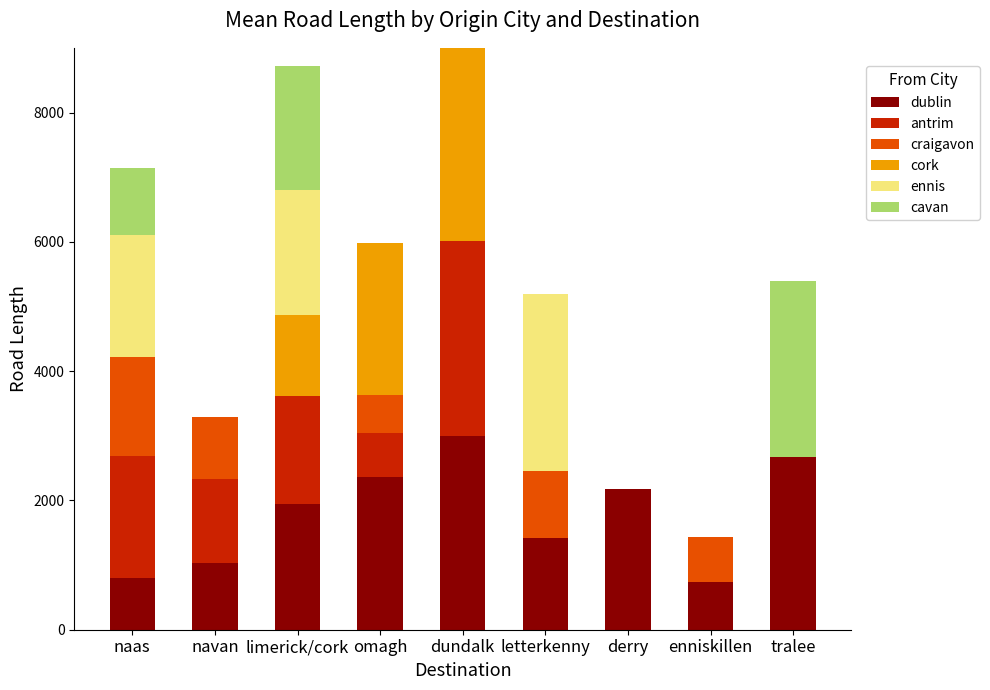

What is the total value across all series at tralee?

5403.3